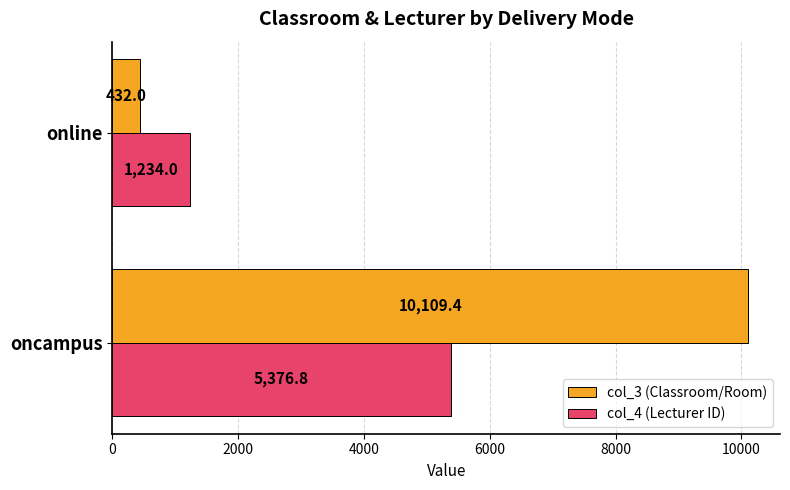

What is the difference between the maximum and minimum values in the col_4 (Lecturer ID) series?

4142.8